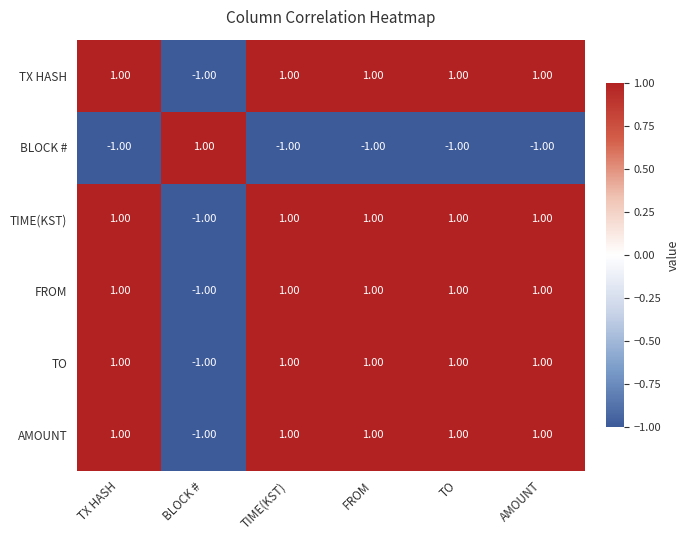

Which category has the lowest value in the AMOUNT series?

BLOCK #